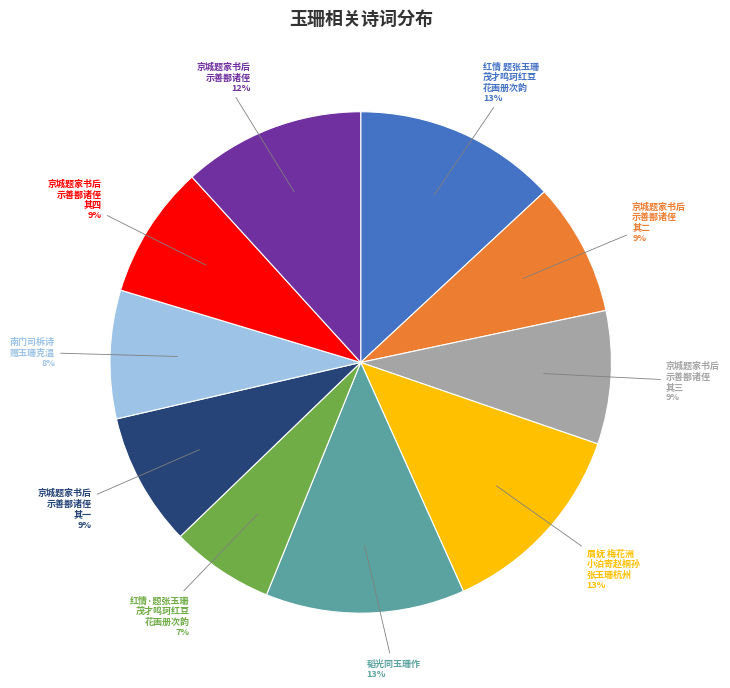

Is there a majority slice in this chart?

No